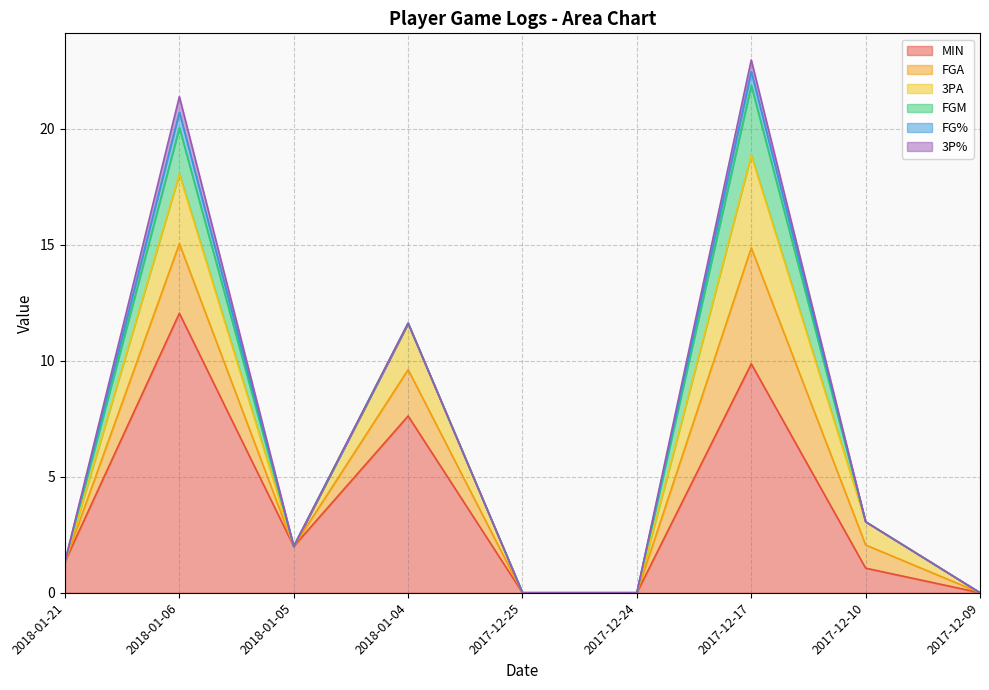

Which category has the highest value in the FGM series?

2017-12-17